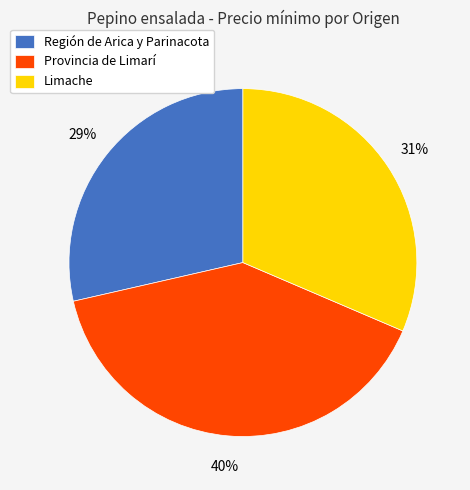

Between Limache and Región de Arica y Parinacota, which is larger?

Limache